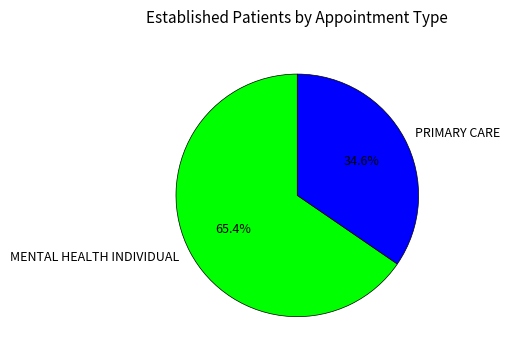

The PRIMARY CARE slice represents 35% of the pie. True or false?

True